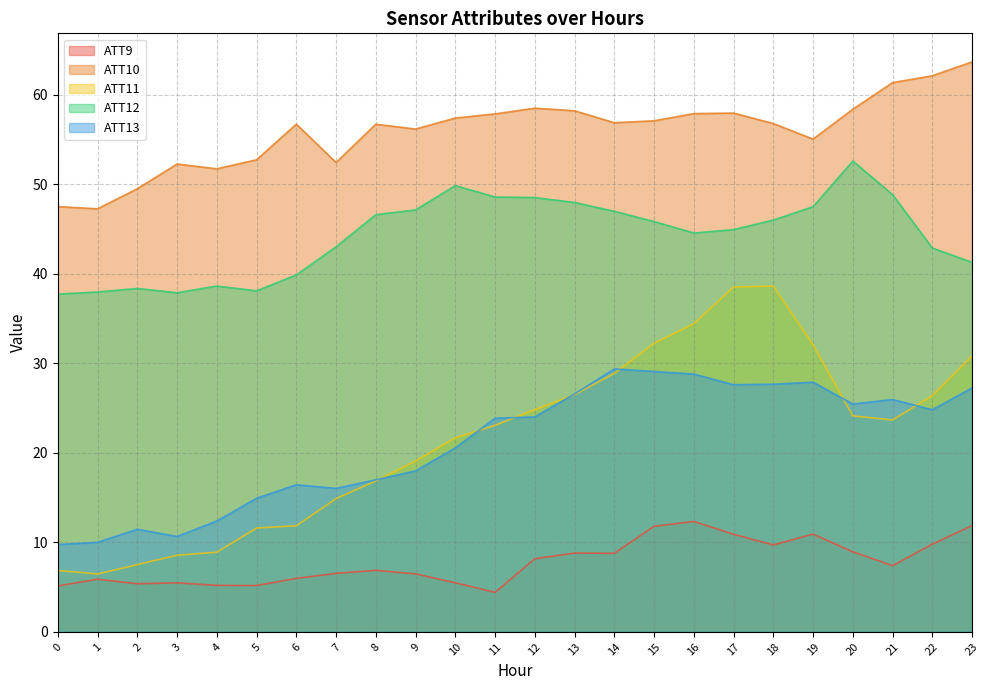

True or false: ATT11 and ATT10 cross at least once.

False